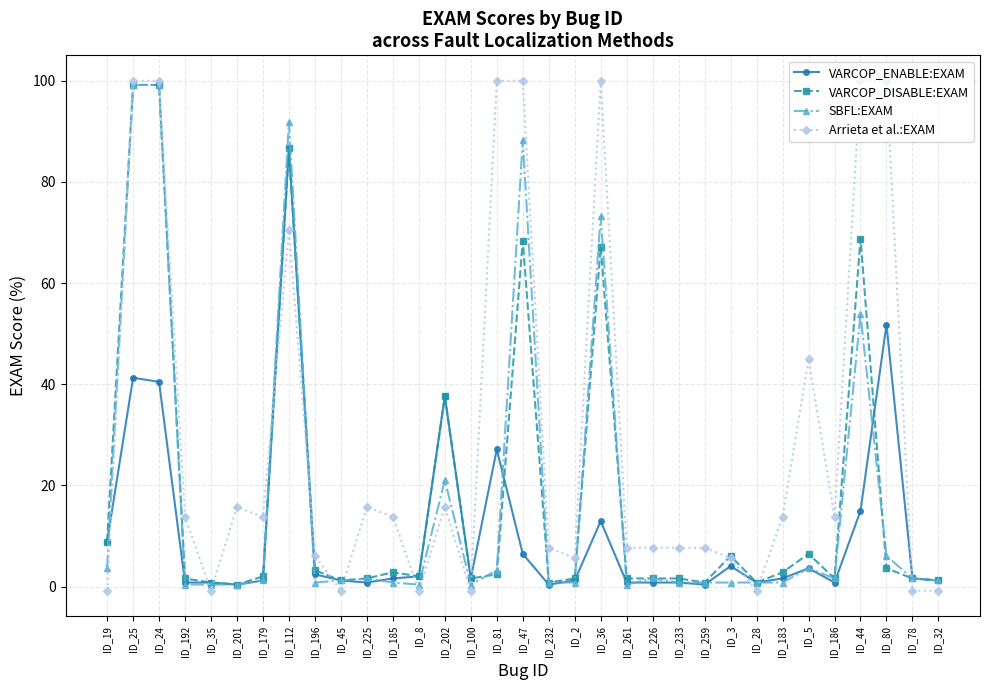

Between ID_259 and ID_80, which series saw the biggest shift?

Arrieta et al.:EXAM